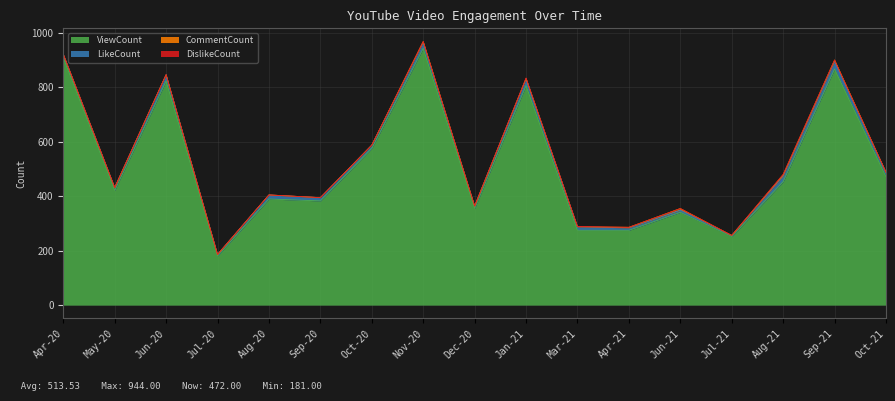

Rank the categories by ViewCount value from highest to lowest.

Nov-20, Apr-20, Sep-21, Jun-20, Jan-21, Oct-20, Oct-21, Aug-21, May-20, Aug-20, Sep-20, Dec-20, Jun-21, Mar-21, Apr-21, Jul-21, Jul-20